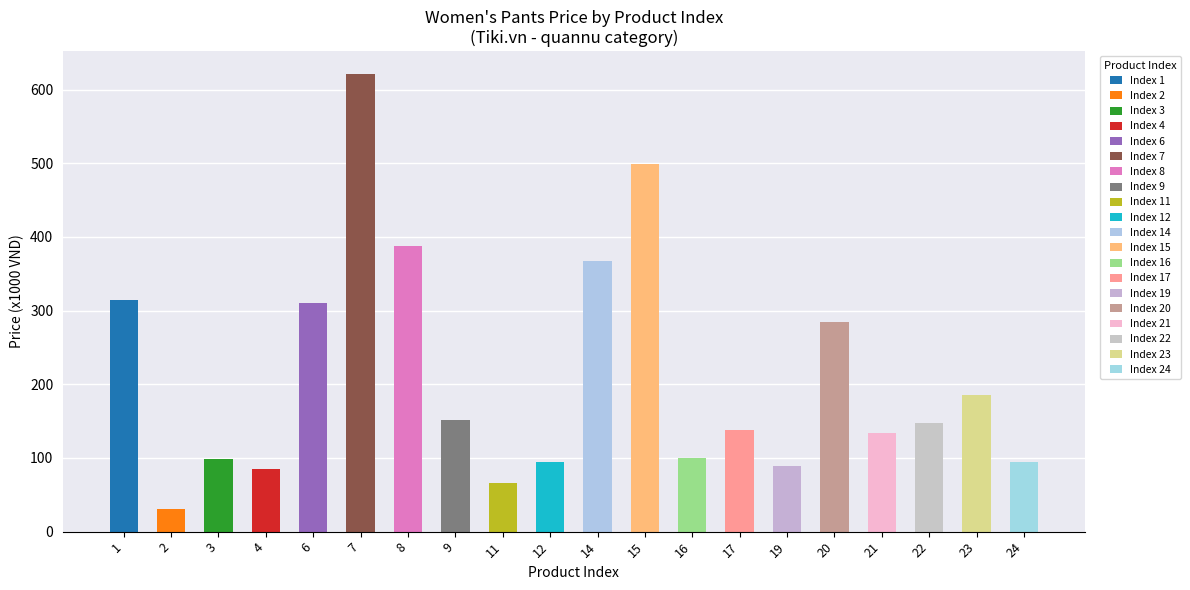

What value does the data have at 17?

138.0